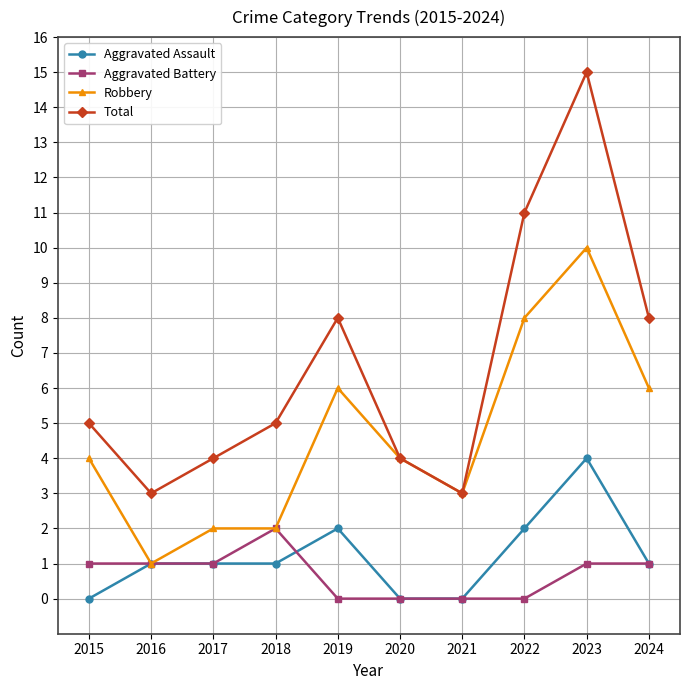

What is the highest value of the Aggravated Battery series?

2